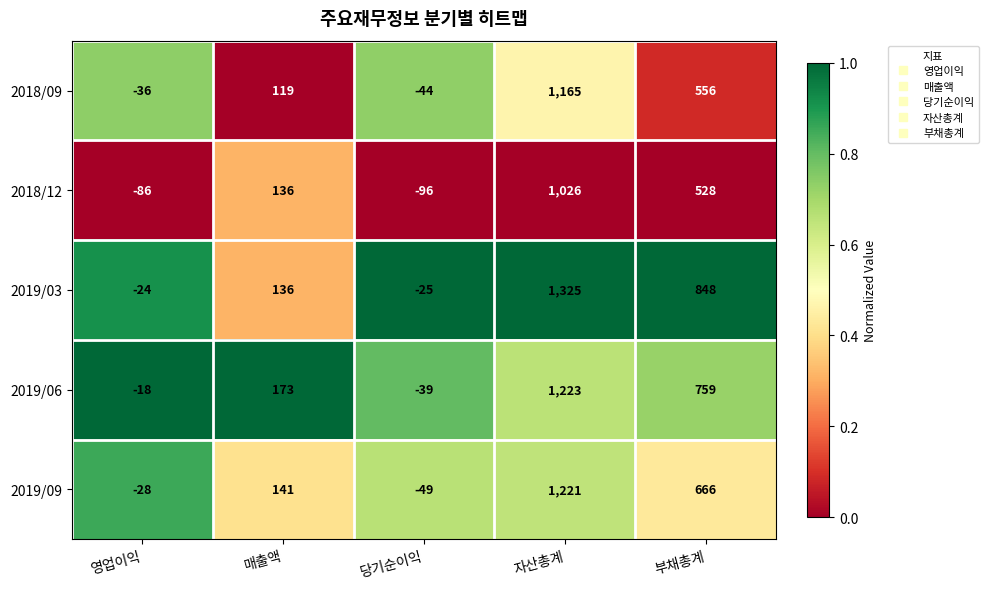

At which category is the sum across all series the highest?

자산총계